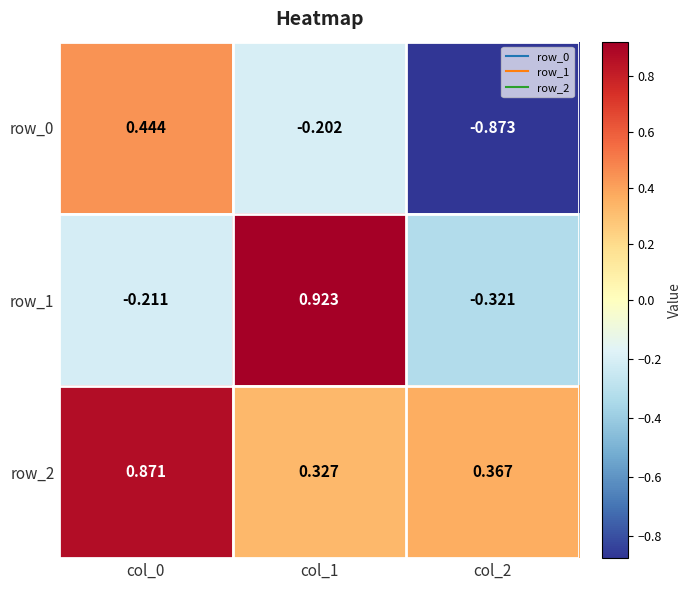

Is the value of row_2 at col_0 greater than the value of row_0 at col_1?

Yes